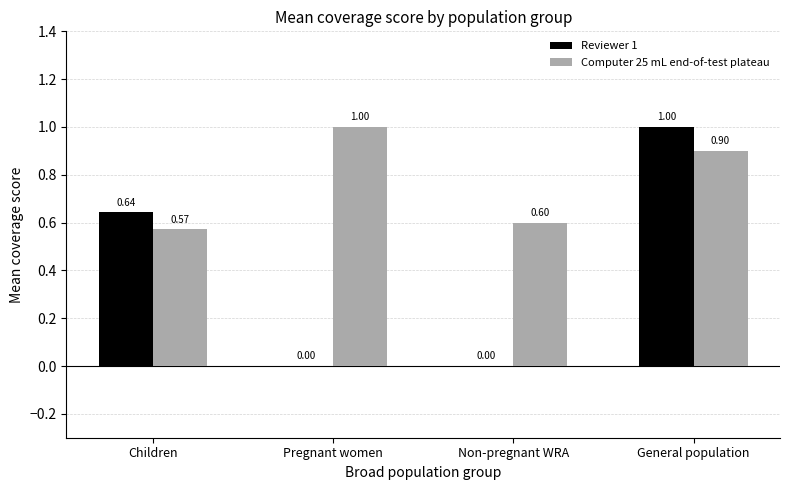

Which series changed the most between Pregnant women and Non-pregnant WRA?

Computer 25 mL end-of-test plateau